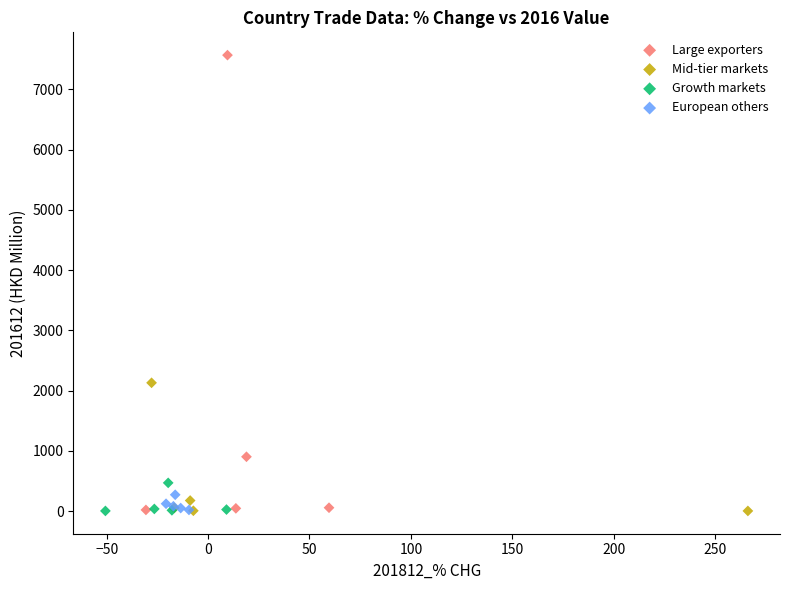

What are all the series names shown in the legend?

Large exporters, Mid-tier markets, Growth markets, European others